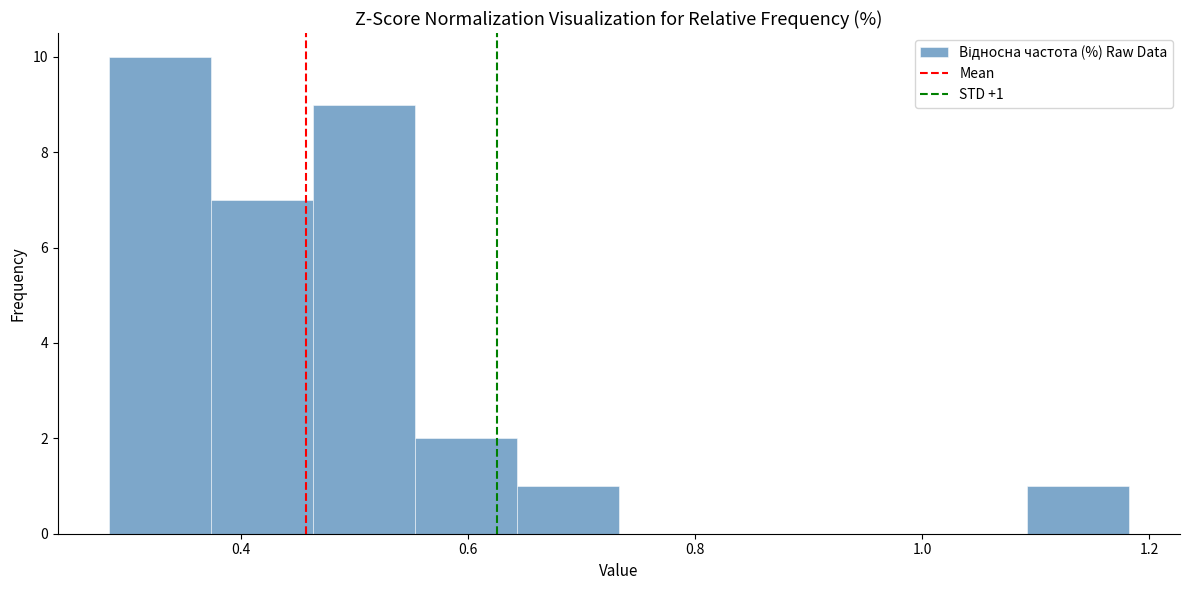

Over which range of the x-axis is the bar tallest?

0.28 to 0.38